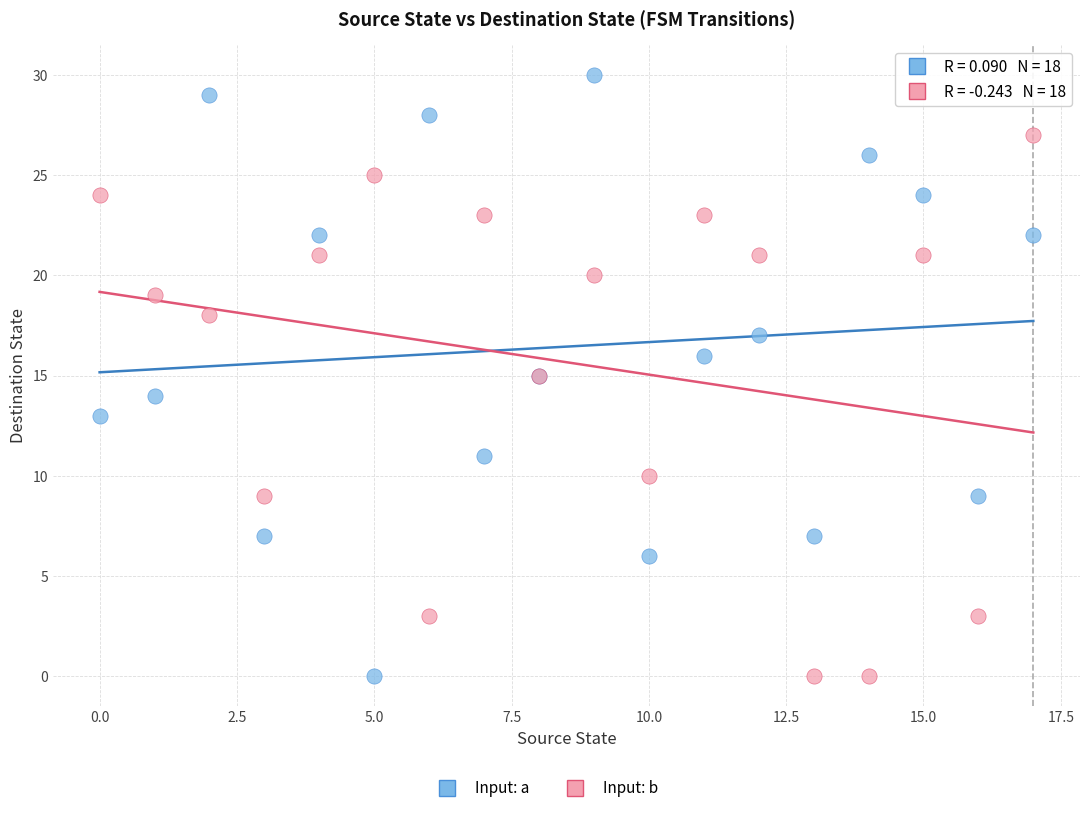

Which series has the largest Y range (max minus min)?

Input: a